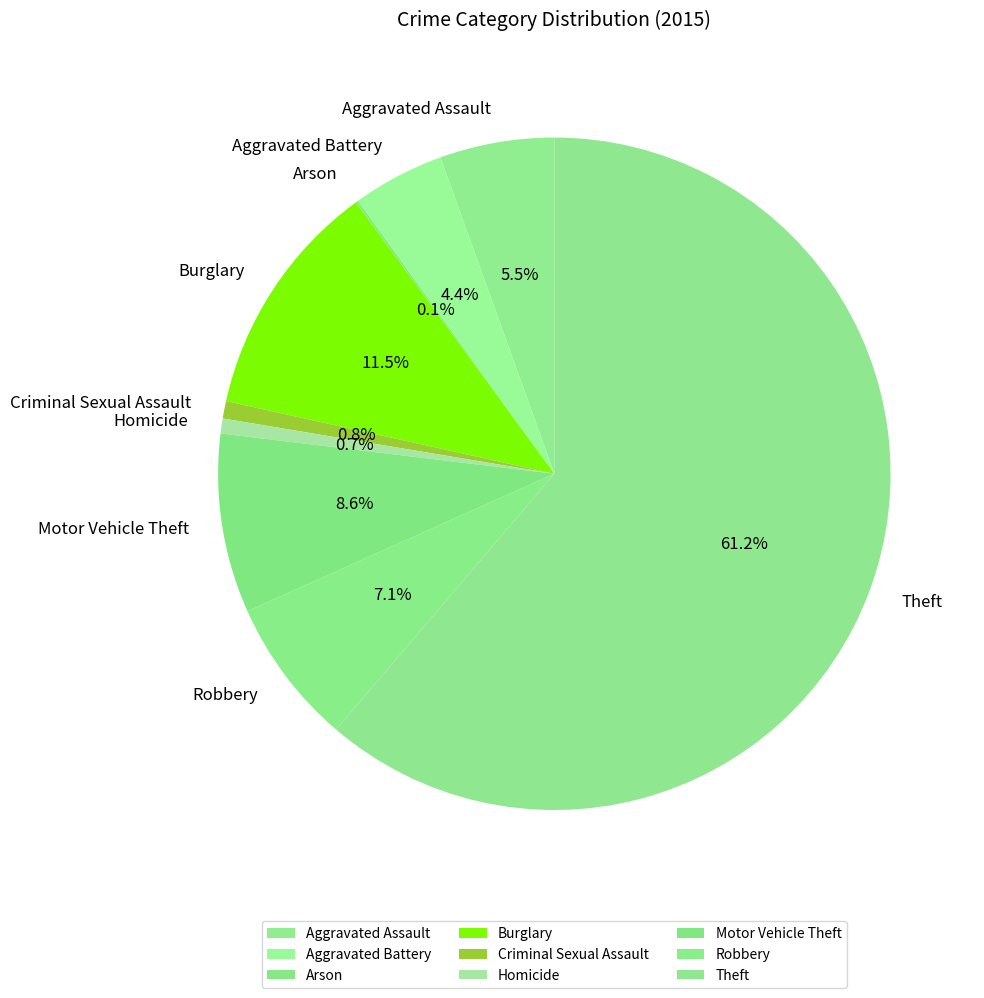

Is there a majority slice in this chart?

Yes